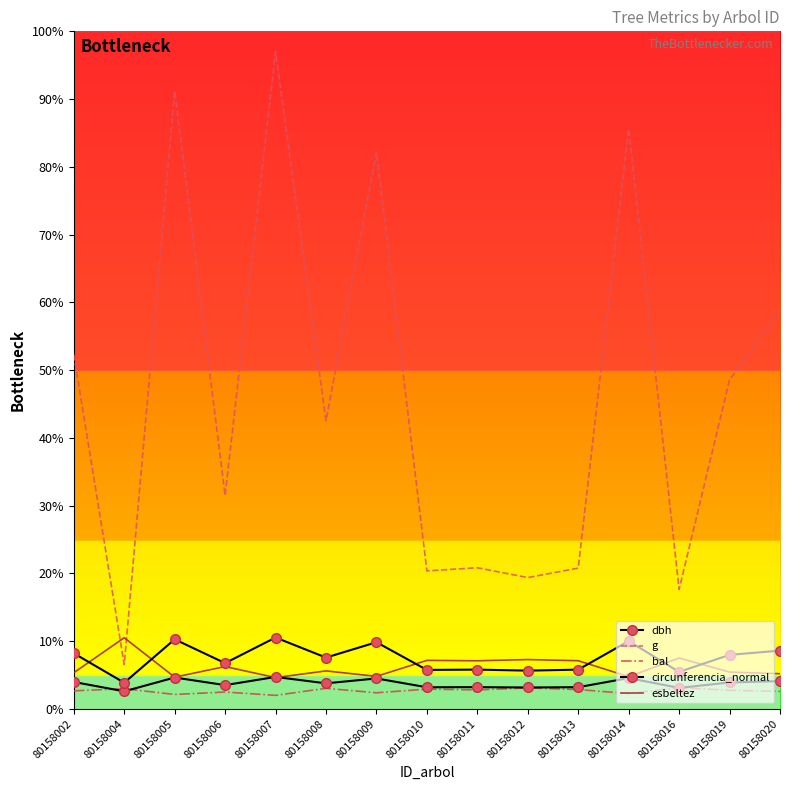

What is the approximate value of circunferencia_normal at 80158014?

10.0